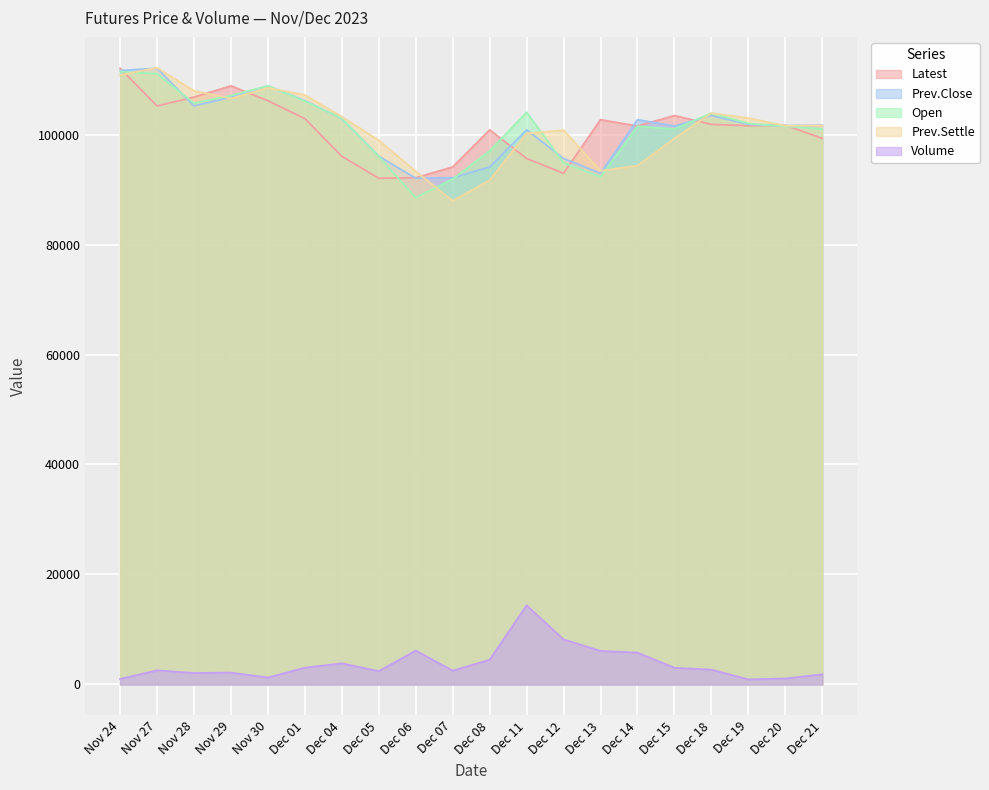

What is the total value across all series at Dec 20?

407490